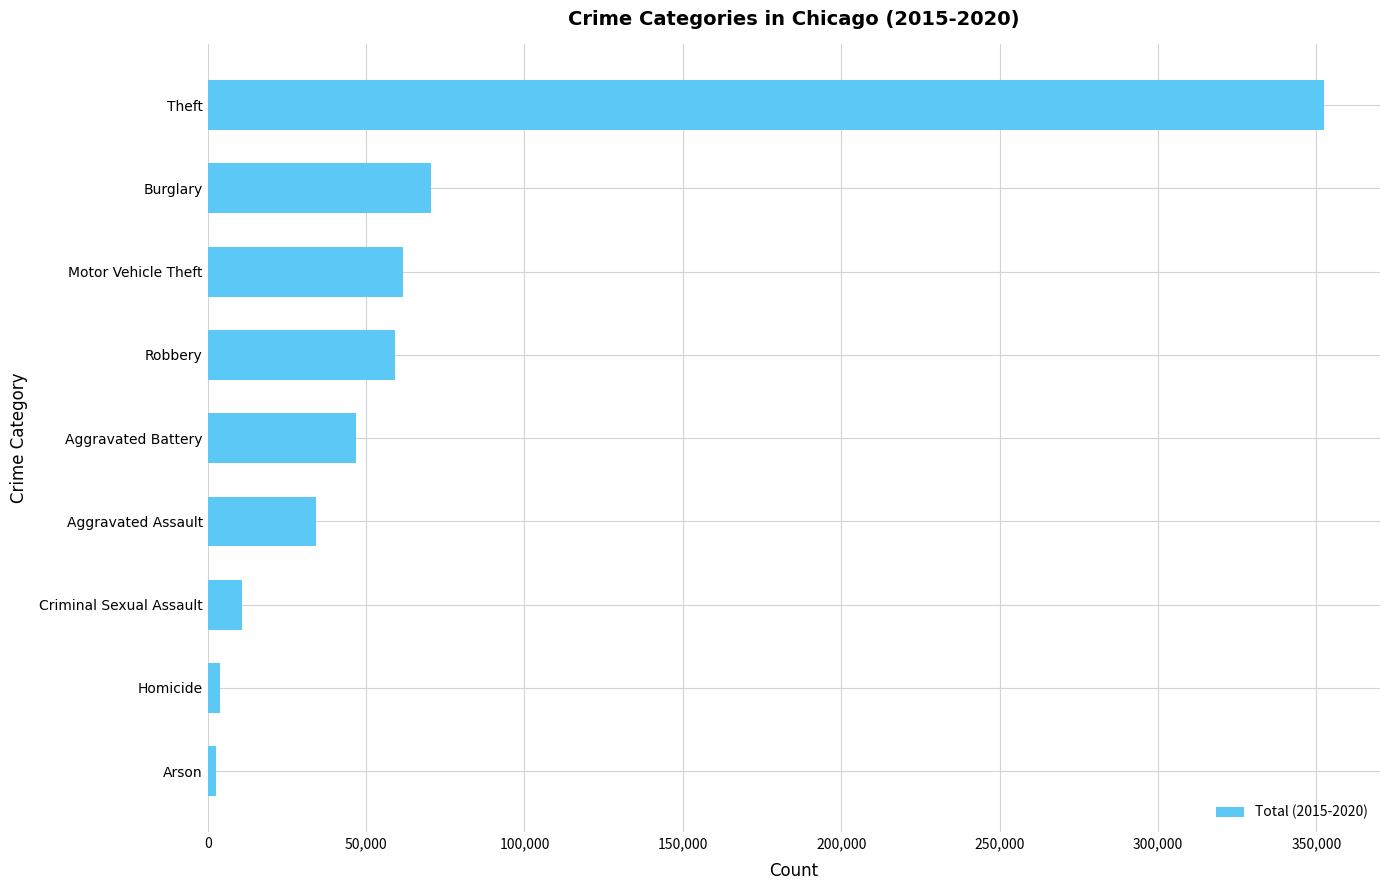

How many categories are shown in the chart?

9